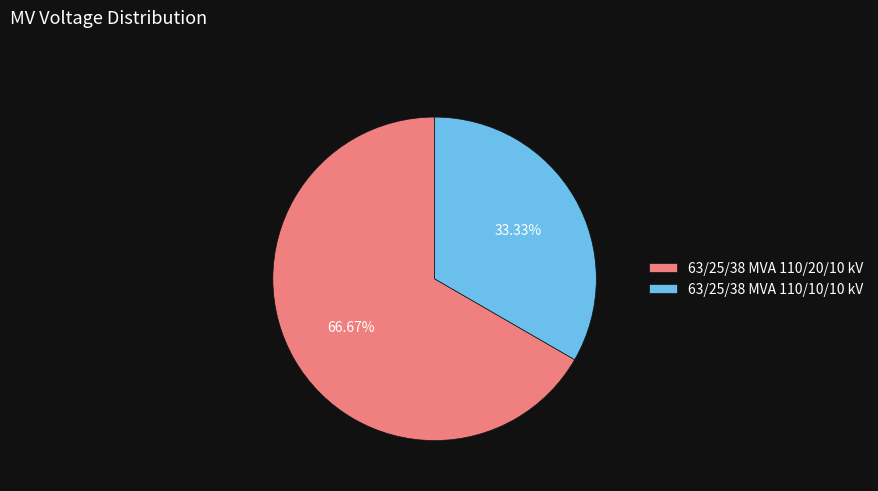

Rank the categories by value from highest to lowest.

63/25/38 MVA 110/20/10 kV, 63/25/38 MVA 110/10/10 kV